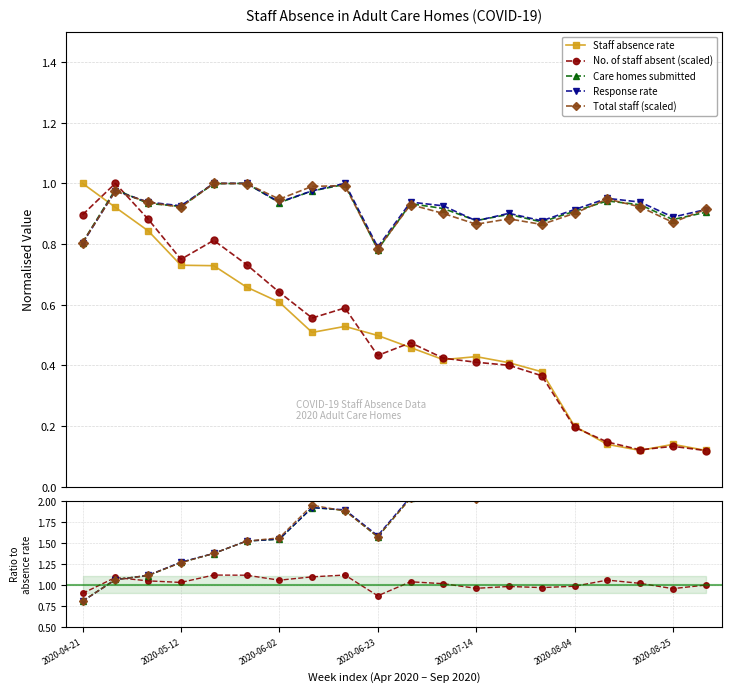

What position from the right is 0.0?

19